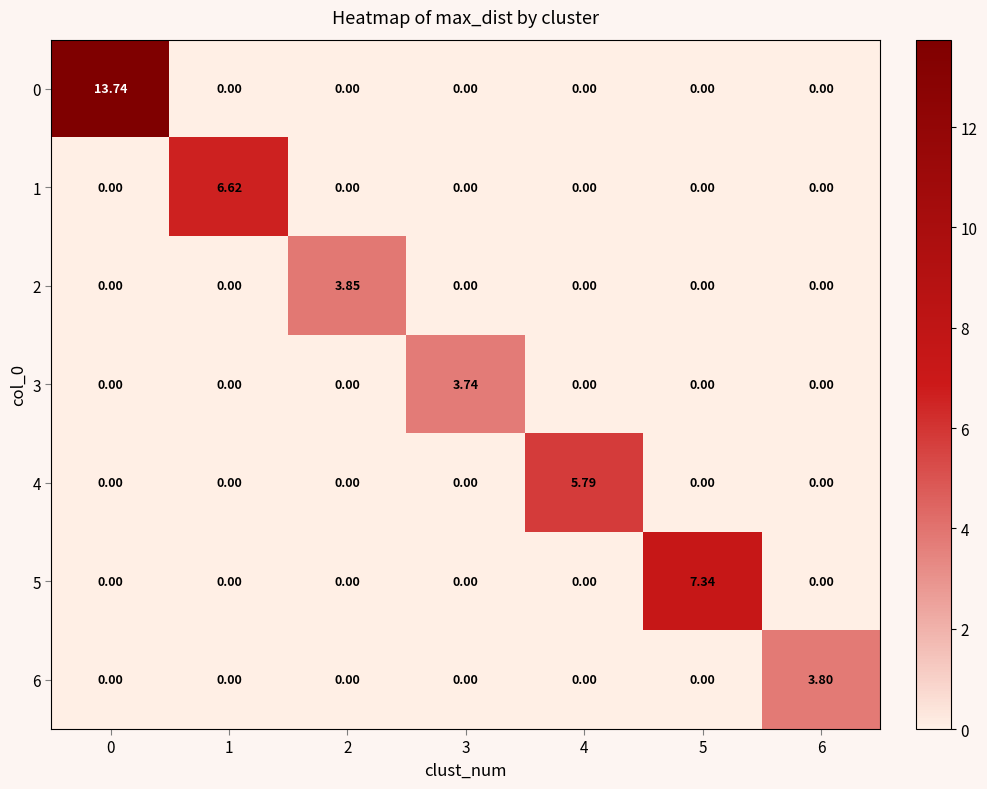

Reading left to right, list all the values displayed in this chart.

0: 0=13.7	1=0.0	2=0.0	3=0.0	4=0.0	5=0.0	6=0.0
1: 0=0.0	1=6.6	2=0.0	3=0.0	4=0.0	5=0.0	6=0.0
2: 0=0.0	1=0.0	2=3.9	3=0.0	4=0.0	5=0.0	6=0.0
3: 0=0.0	1=0.0	2=0.0	3=3.7	4=0.0	5=0.0	6=0.0
4: 0=0.0	1=0.0	2=0.0	3=0.0	4=5.8	5=0.0	6=0.0
5: 0=0.0	1=0.0	2=0.0	3=0.0	4=0.0	5=7.3	6=0.0
6: 0=0.0	1=0.0	2=0.0	3=0.0	4=0.0	5=0.0	6=3.8